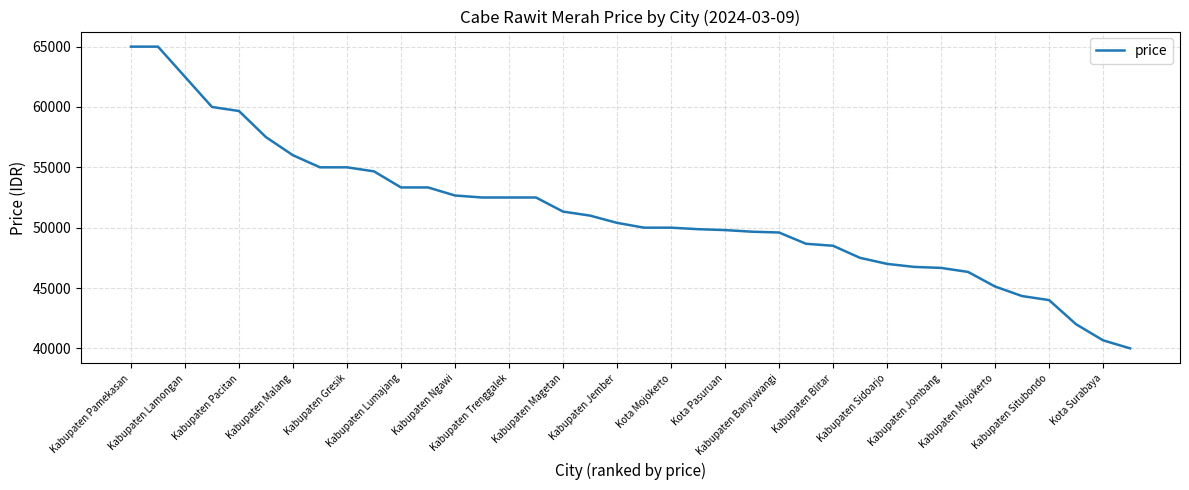

What is the difference between the maximum and minimum values?

25000